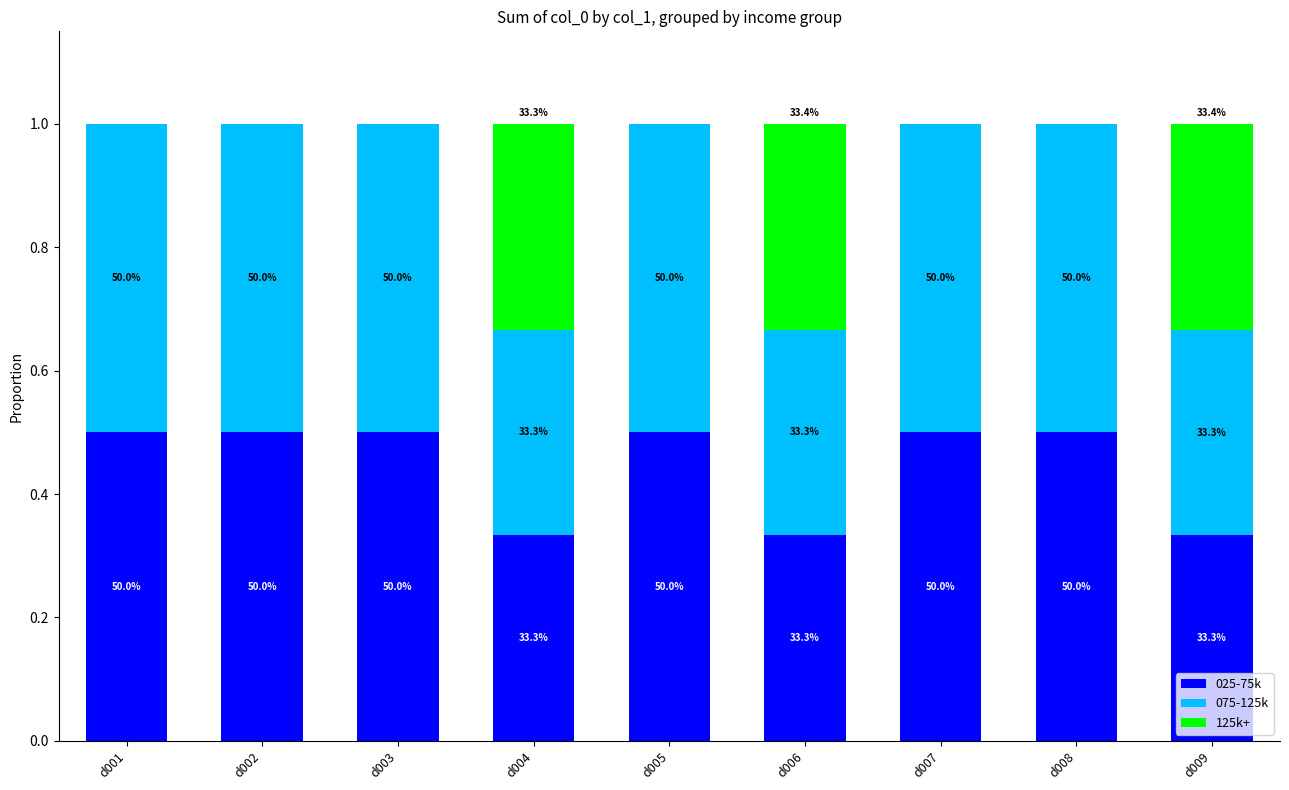

What is the value of the 025-75k bar at the 4th from the left?

0.3